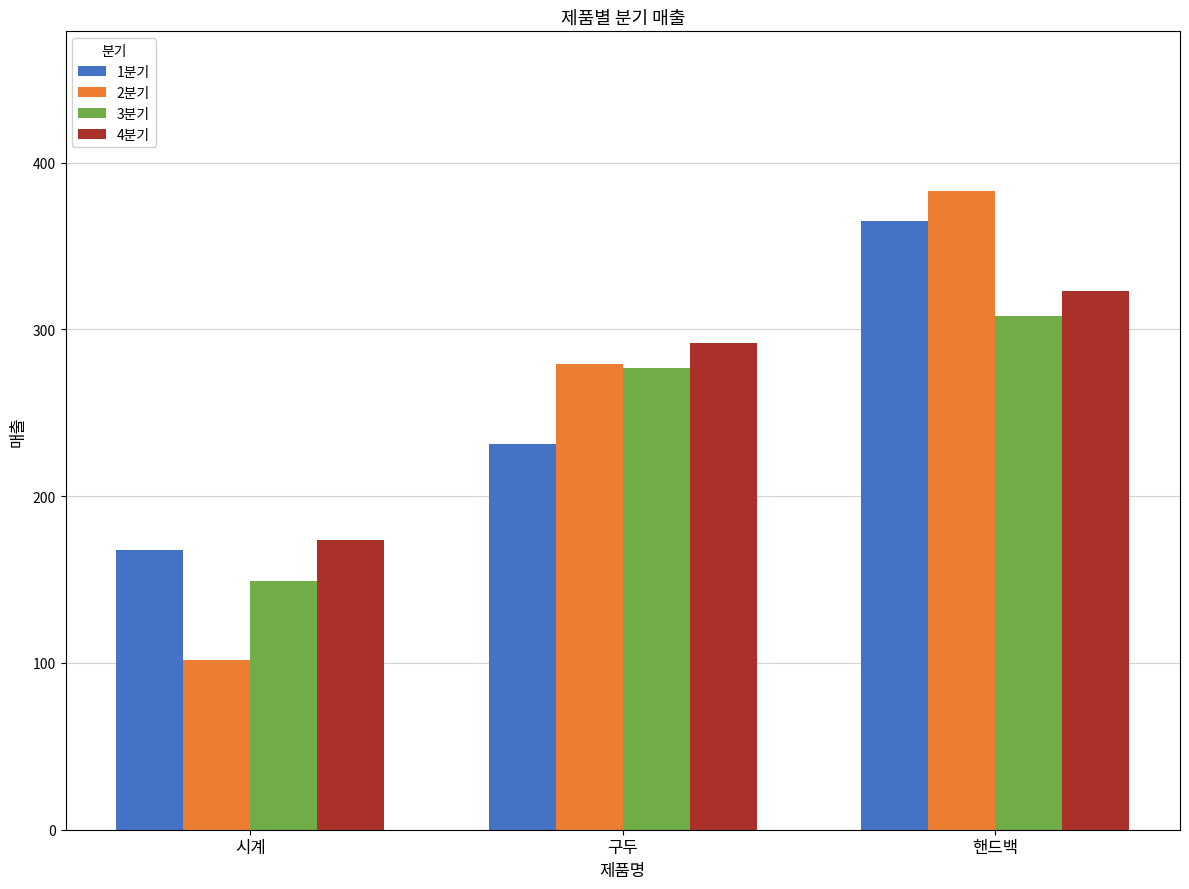

How many data points in 4분기 are less than 292?

1